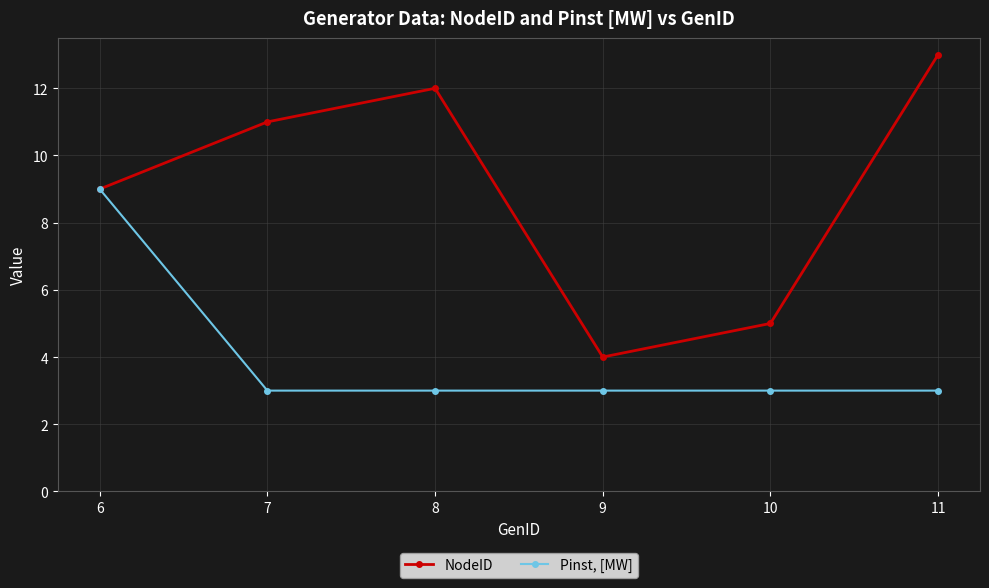

The Pinst, [MW] series shows 5 at 11. True or false?

False